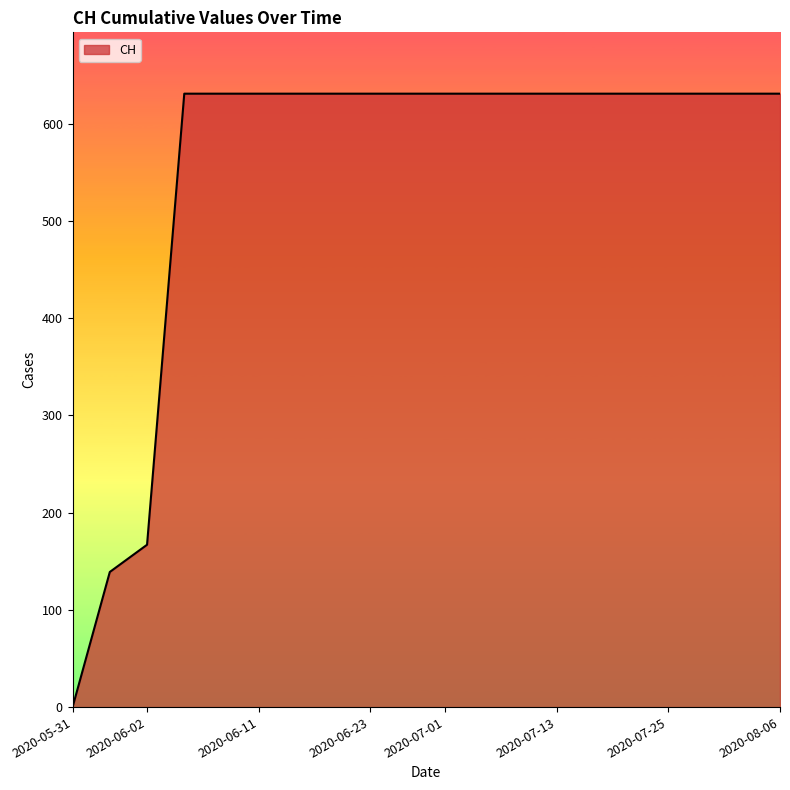

What is the difference between the maximum and minimum values?

631